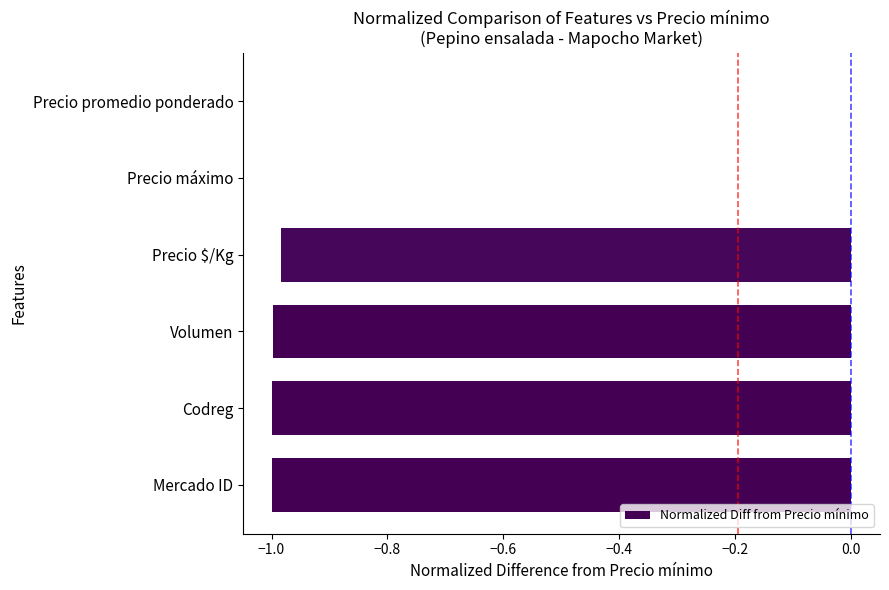

What is the sum of all values?

-4.0